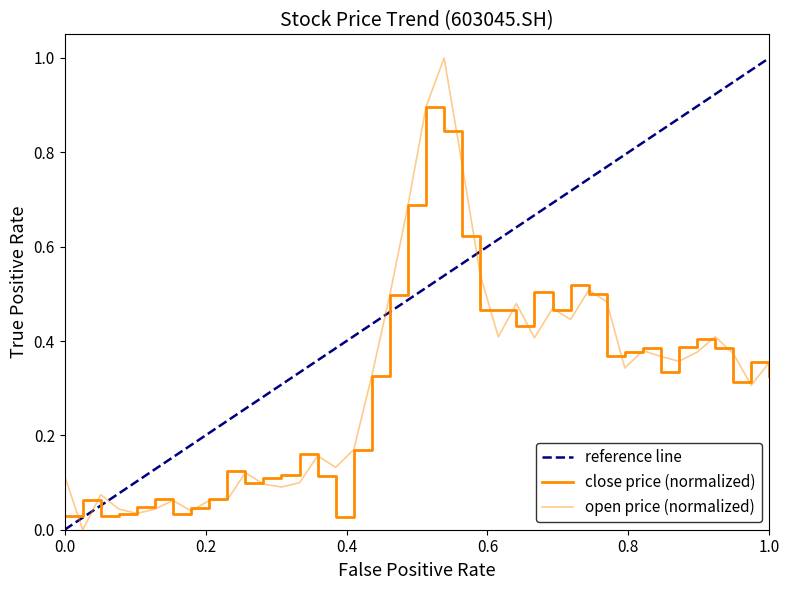

Rank the series by their average value, from highest to lowest.

open, close